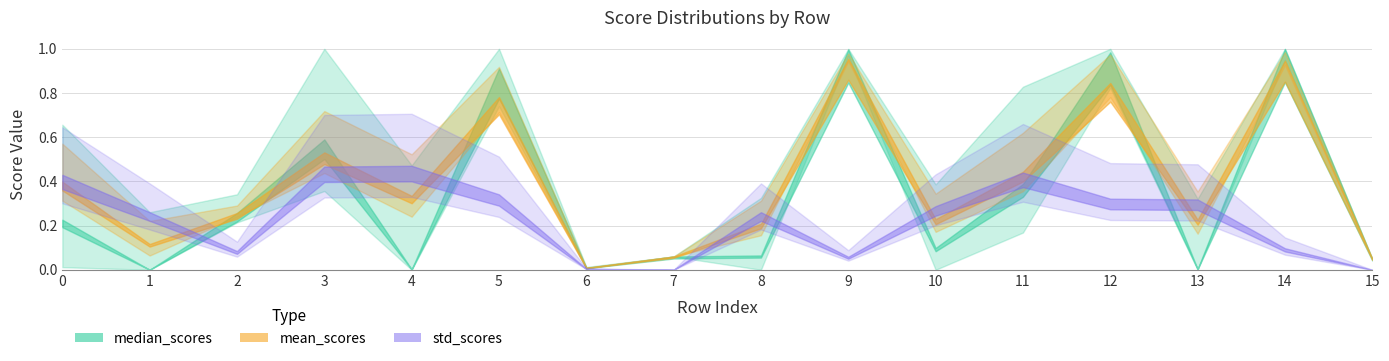

What is the sum of the mean_scores values at 7 and 12?

0.9